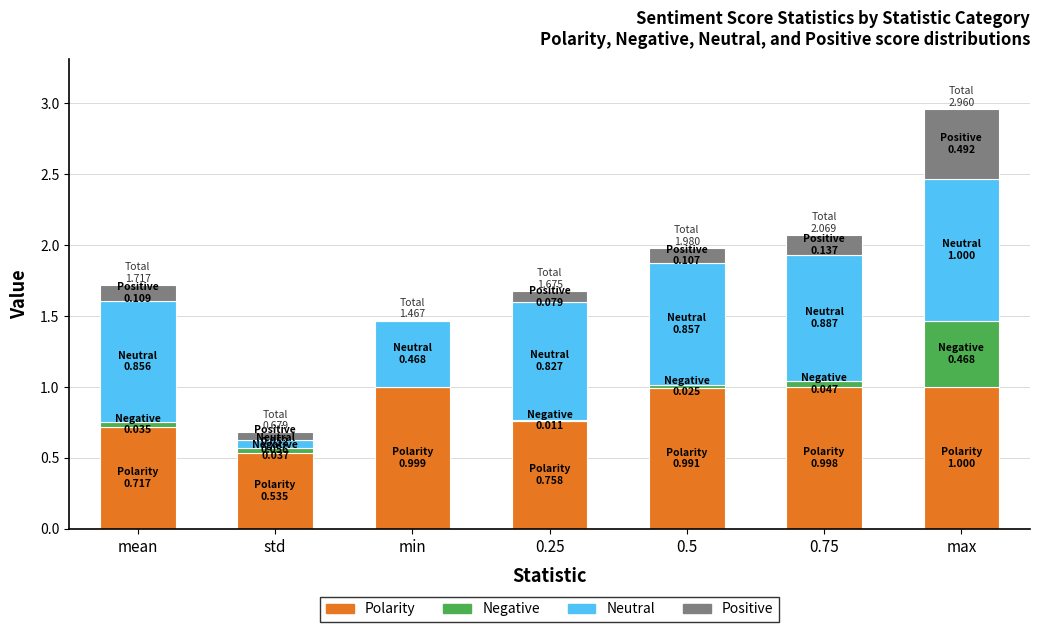

At which category is the sum across all series the highest?

max